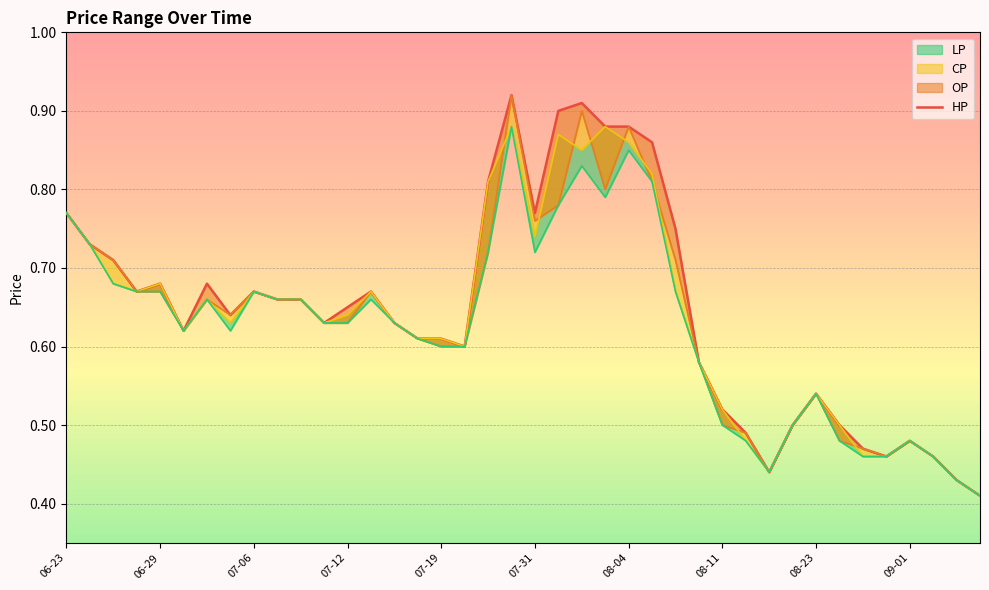

Read the value at 06-29.

0.7